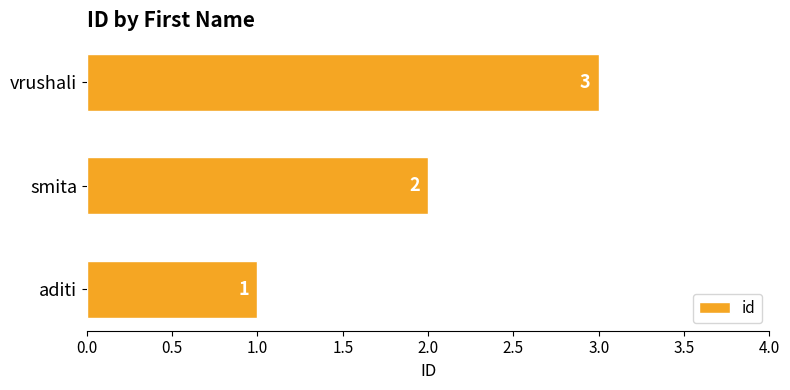

Approximately how many times larger is the value at aditi compared to vrushali?

0.3